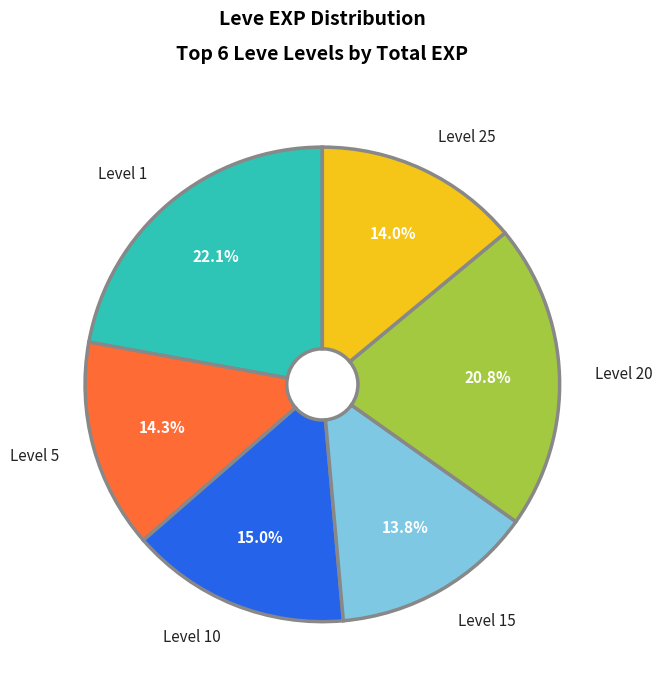

Does any single category account for the majority?

No